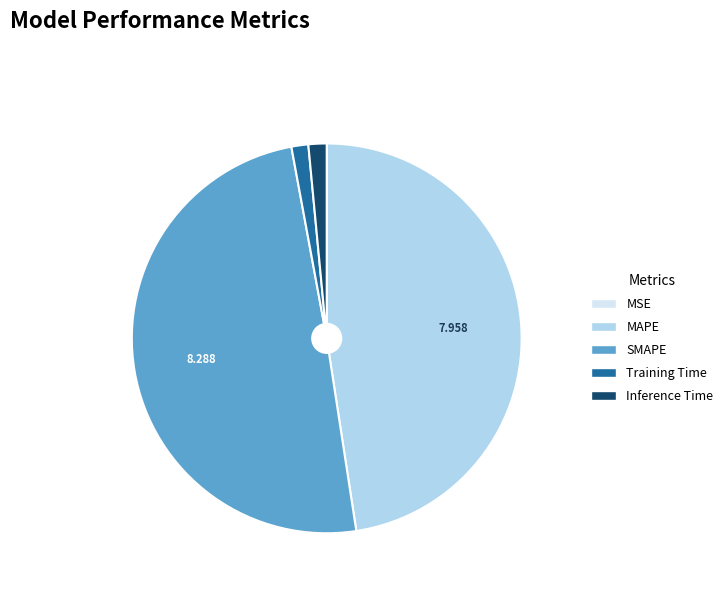

Which slice is the largest?

SMAPE